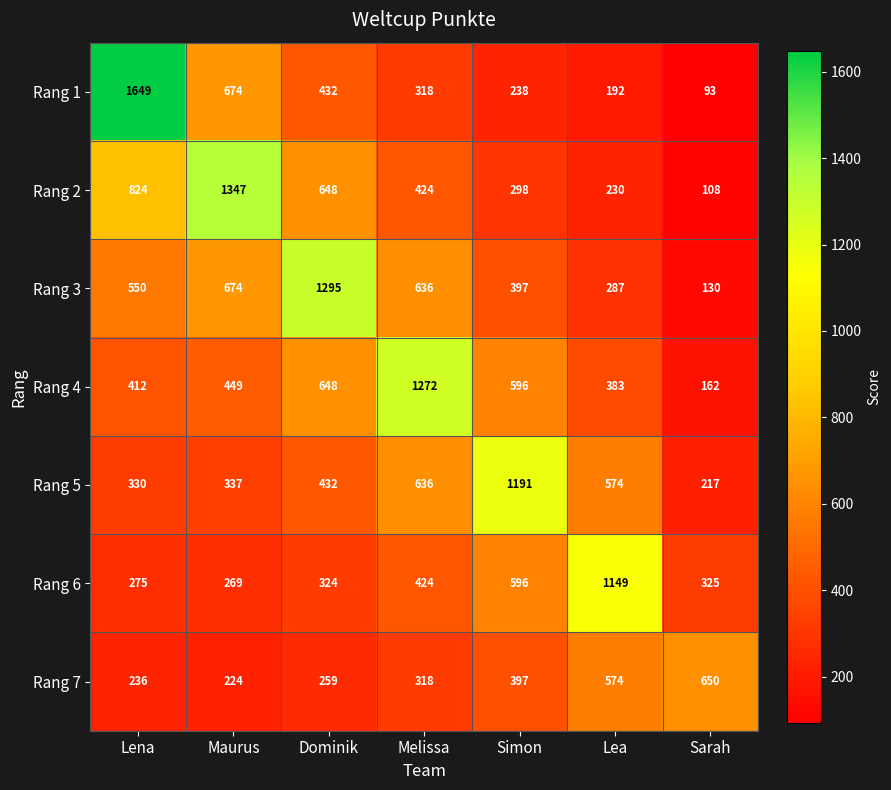

At which label is Rang 7 closest to 437?

Simon